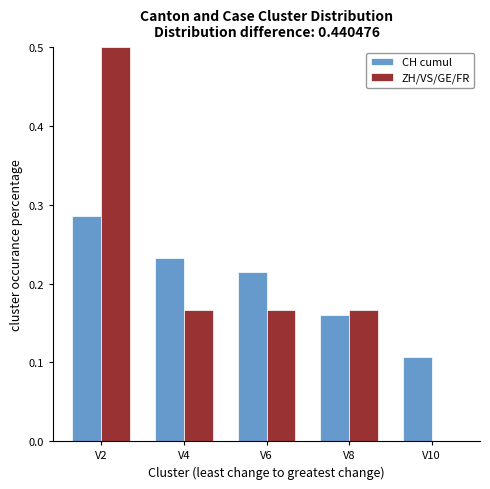

Is the value of ZH/VS/GE/FR at V4 greater than the value of CH cumul at V6?

No